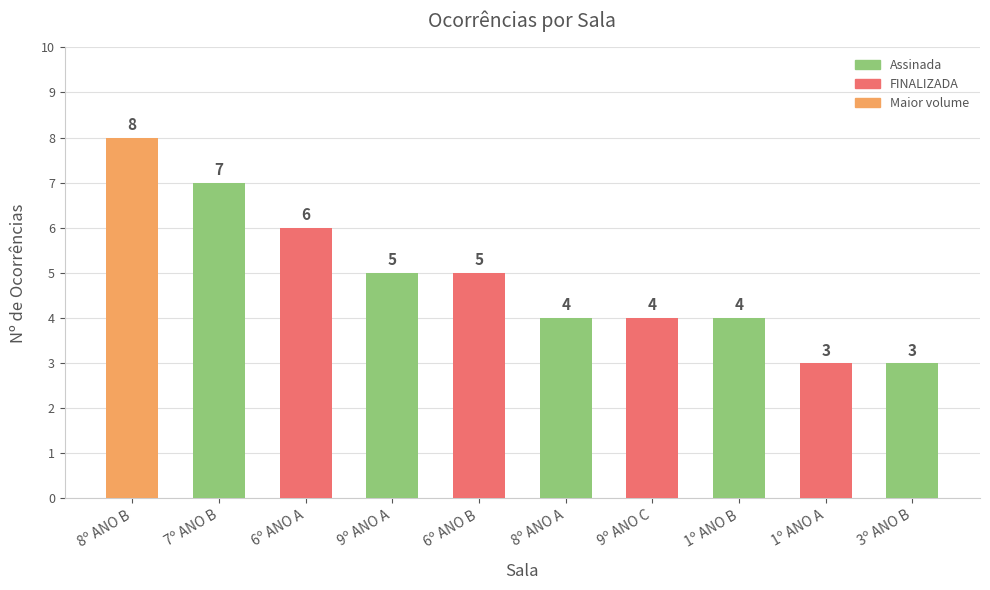

What value does the data have at 1º ANO B?

4